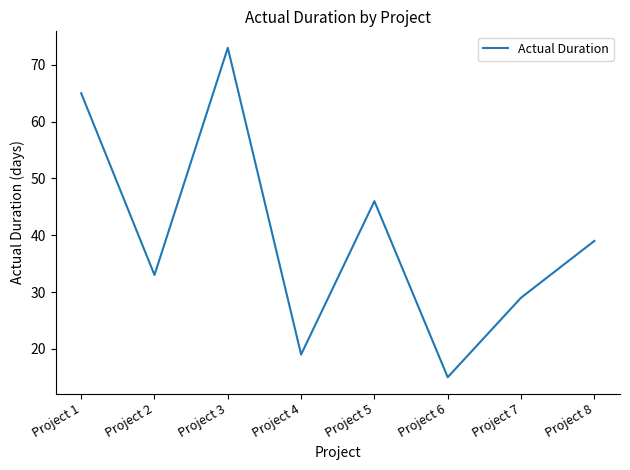

What is the minimum value shown in the chart?

15